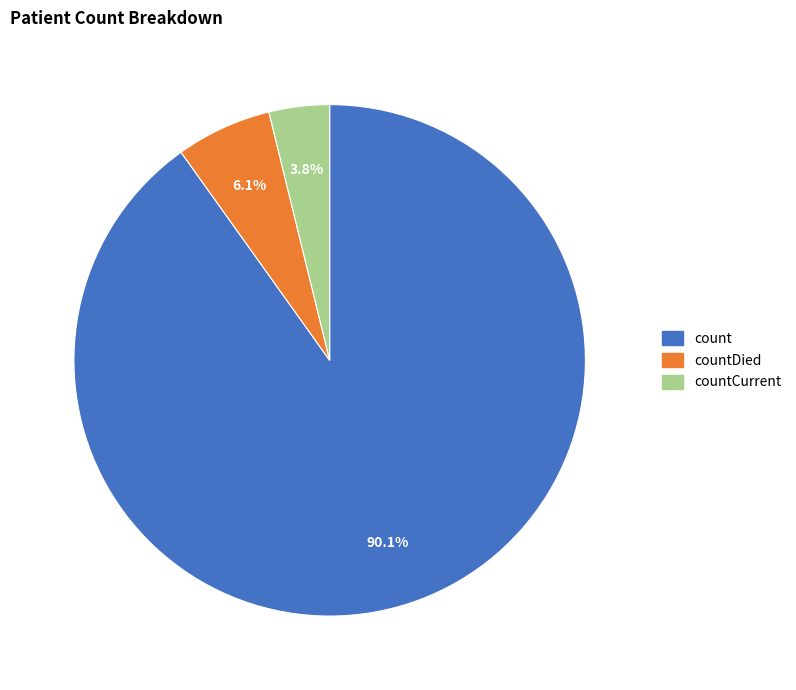

Is there any slice that represents more than half of the pie?

Yes